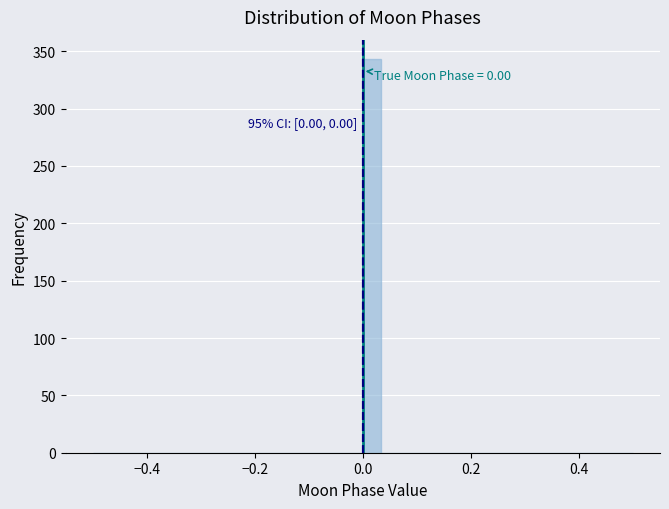

Around what value on the x-axis is the tallest bar? Give the approximate position of its centre, as read against the axis.

0.02